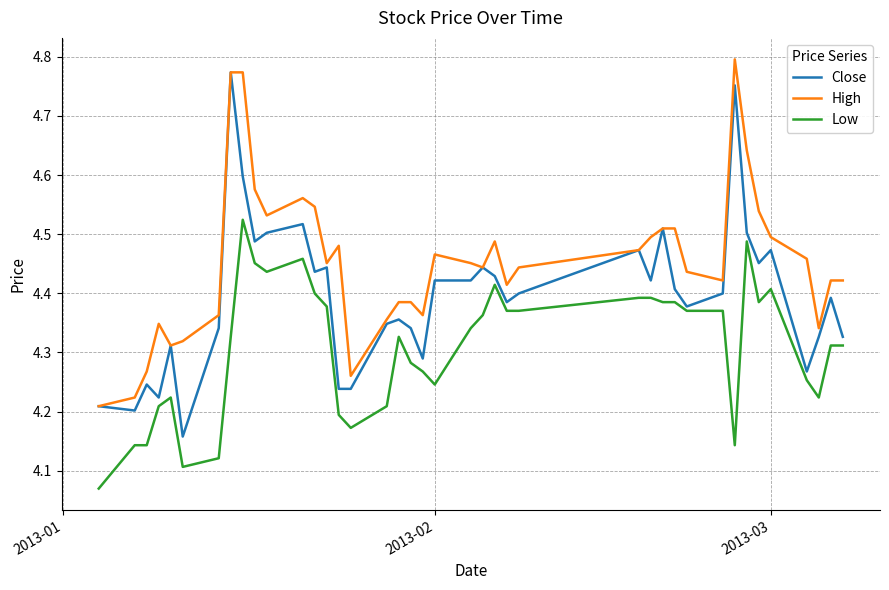

Which series has the largest total across all categories?

High